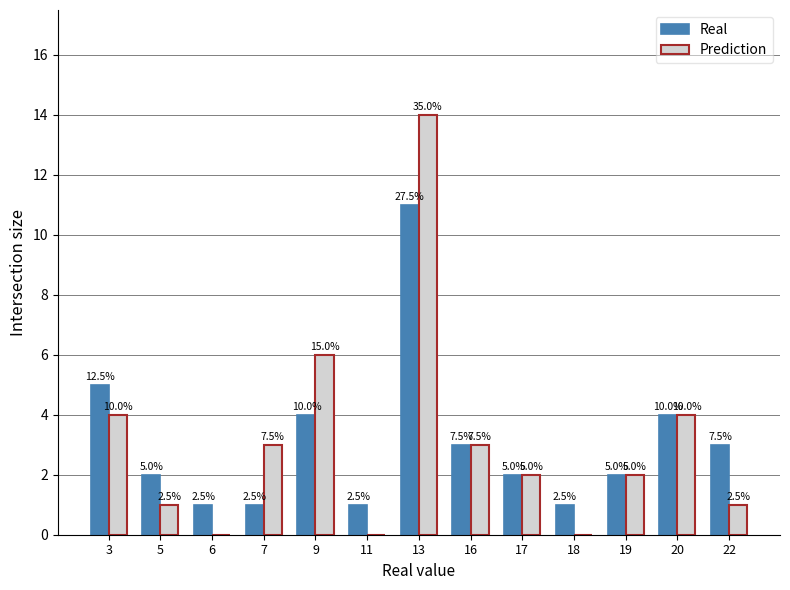

What are all the series names shown in the legend?

Real, Prediction